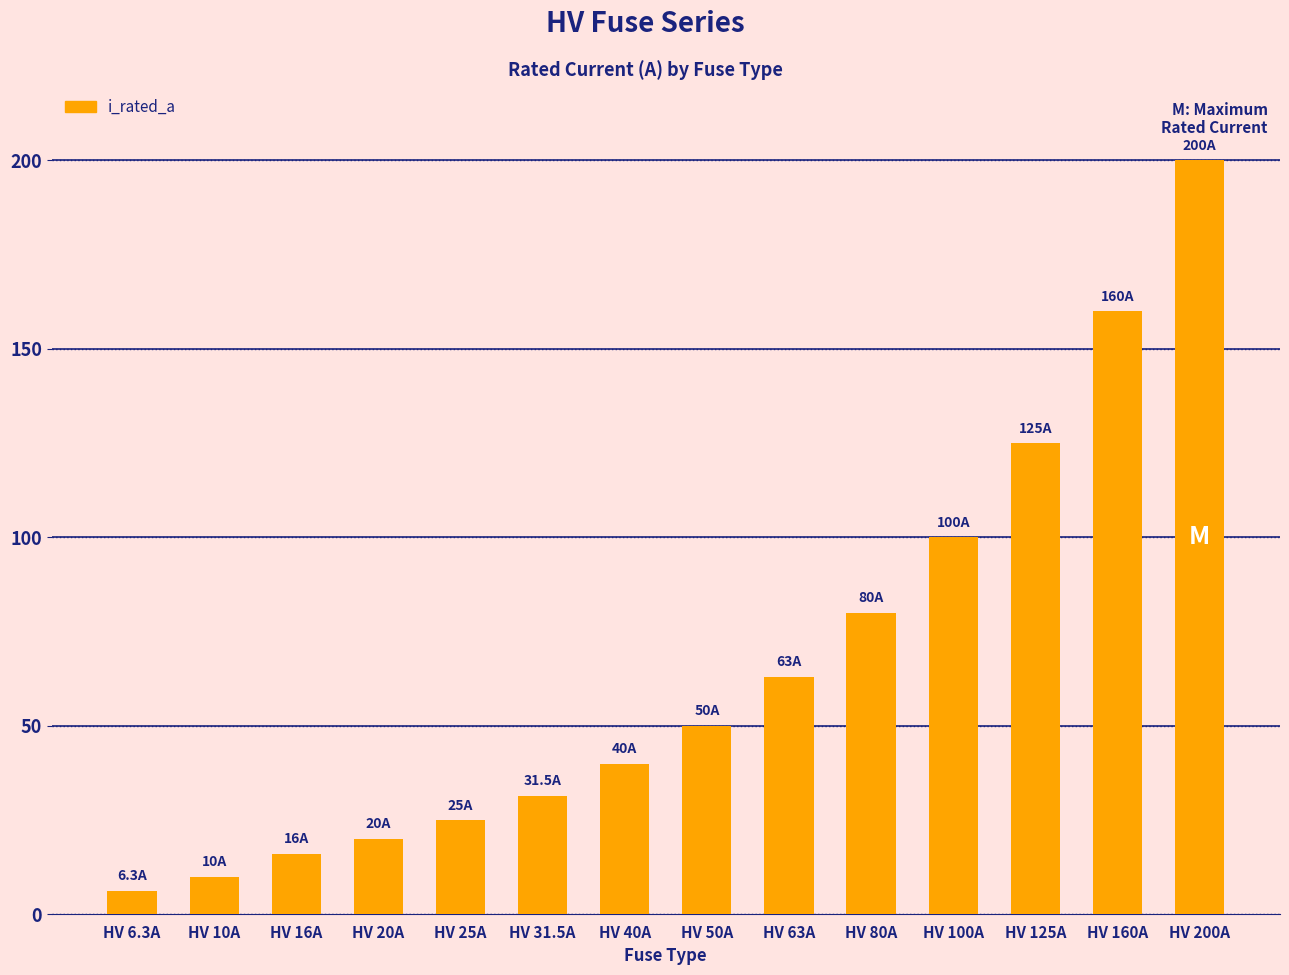

True or false: the data shows 50.0 at HV 50A.

True